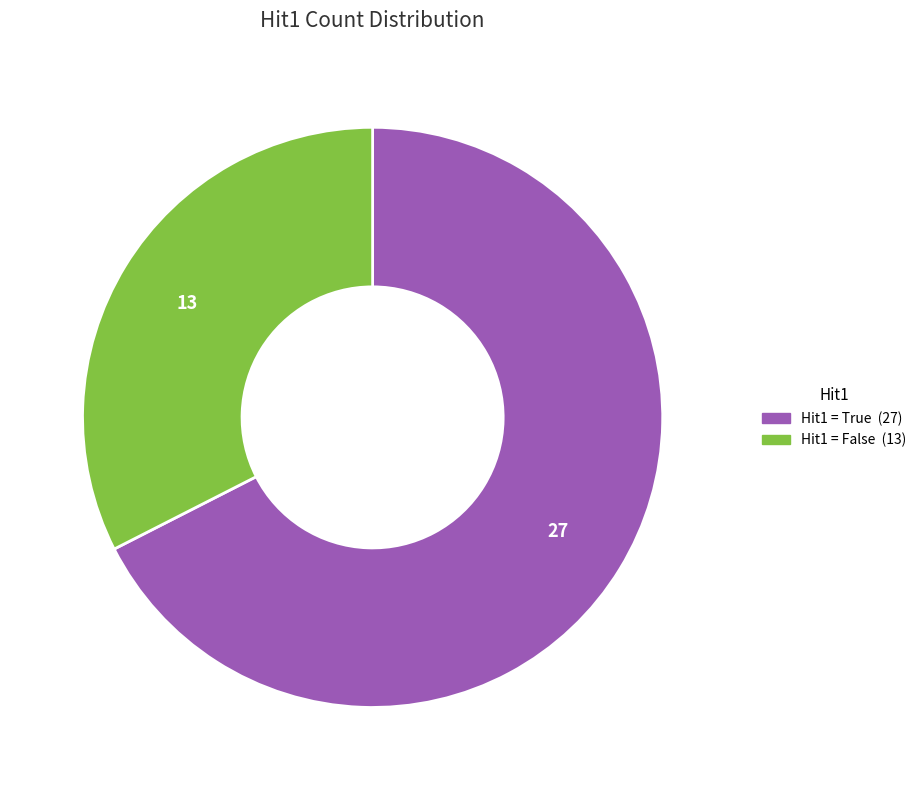

Does any single category account for the majority?

Yes